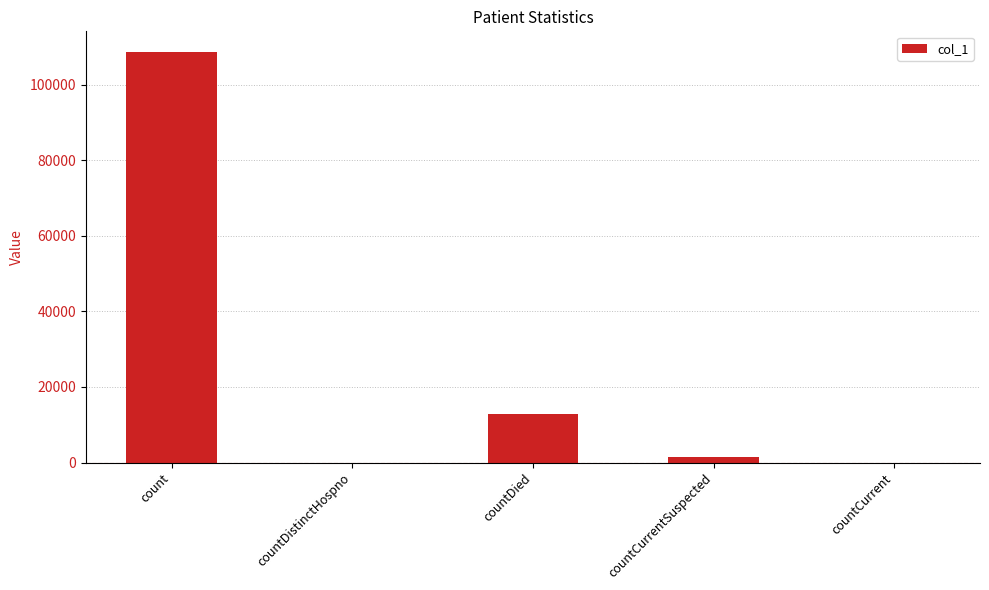

Reading left to right, list all the values displayed in this chart.

count=108649	countDistinctHospno=0	countDied=12829	countCurrentSuspected=1378	countCurrent=0